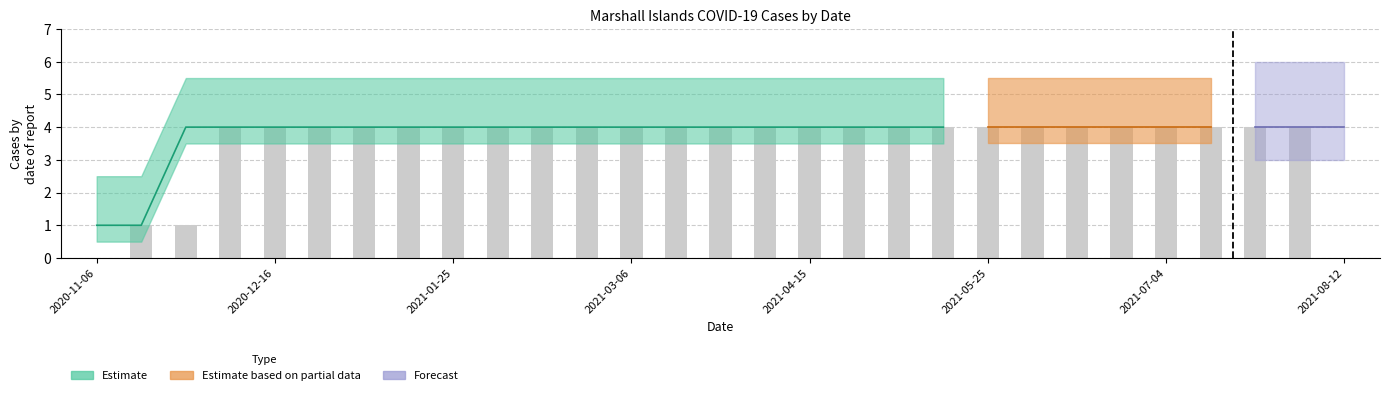

At which category does the chart reach its minimum across all series?

2020-11-06